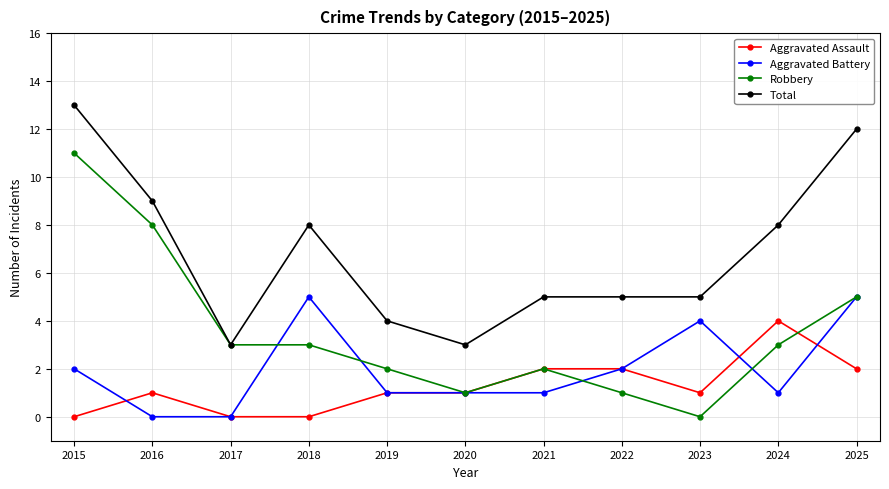

Reading left to right, what are all the values shown in this chart?

Aggravated Assault: 2015=0	2016=1	2017=0	2018=0	2019=1	2020=1	2021=2	2022=2	2023=1	2024=4	2025=2
Aggravated Battery: 2015=2	2016=0	2017=0	2018=5	2019=1	2020=1	2021=1	2022=2	2023=4	2024=1	2025=5
Robbery: 2015=11	2016=8	2017=3	2018=3	2019=2	2020=1	2021=2	2022=1	2023=0	2024=3	2025=5
Total: 2015=13	2016=9	2017=3	2018=8	2019=4	2020=3	2021=5	2022=5	2023=5	2024=8	2025=12